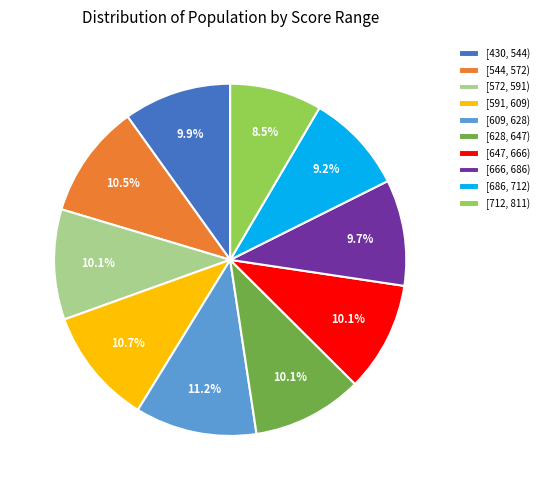

Approximately how many times larger is the value at [628, 647) compared to [591, 609)?

0.9